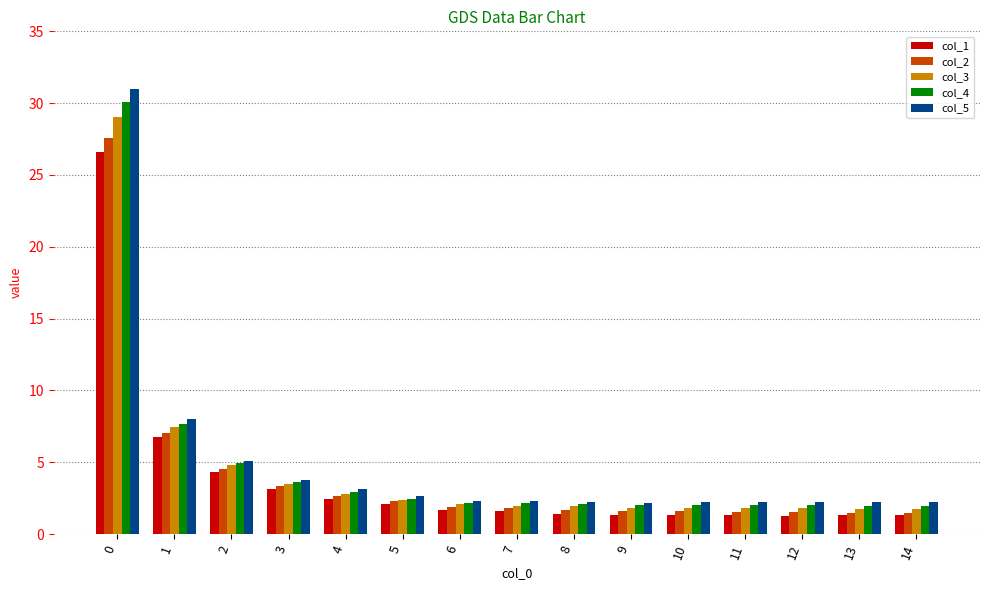

Are the bars horizontal?

No